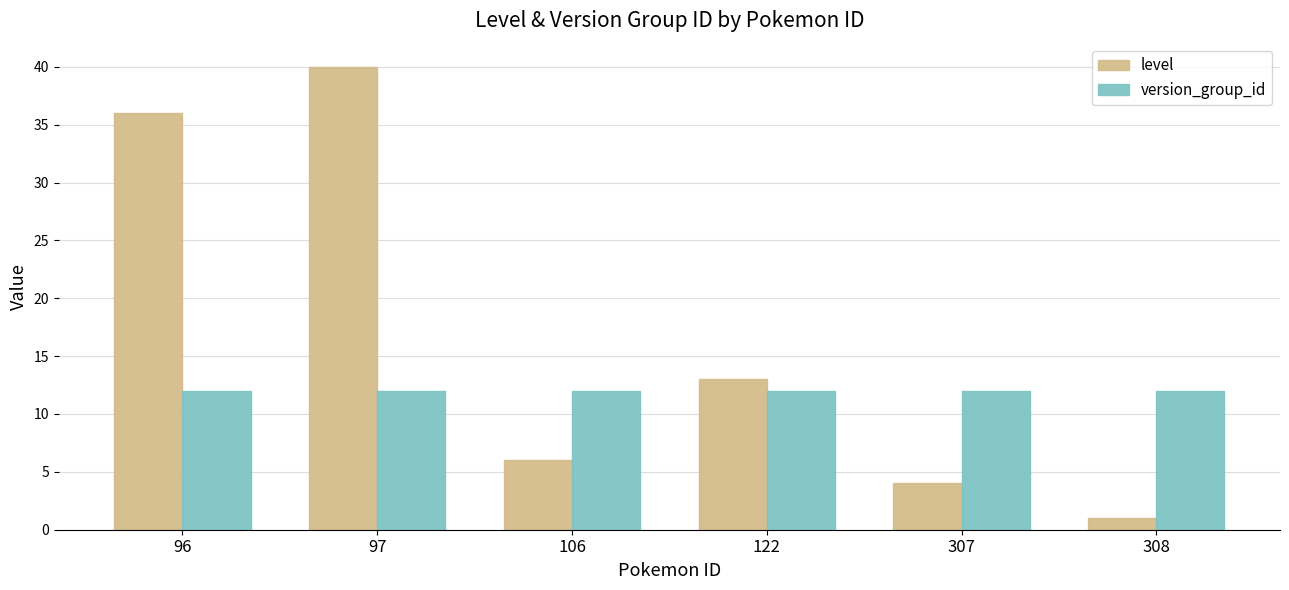

Rank the series at 106 from highest to lowest value.

version_group_id, level